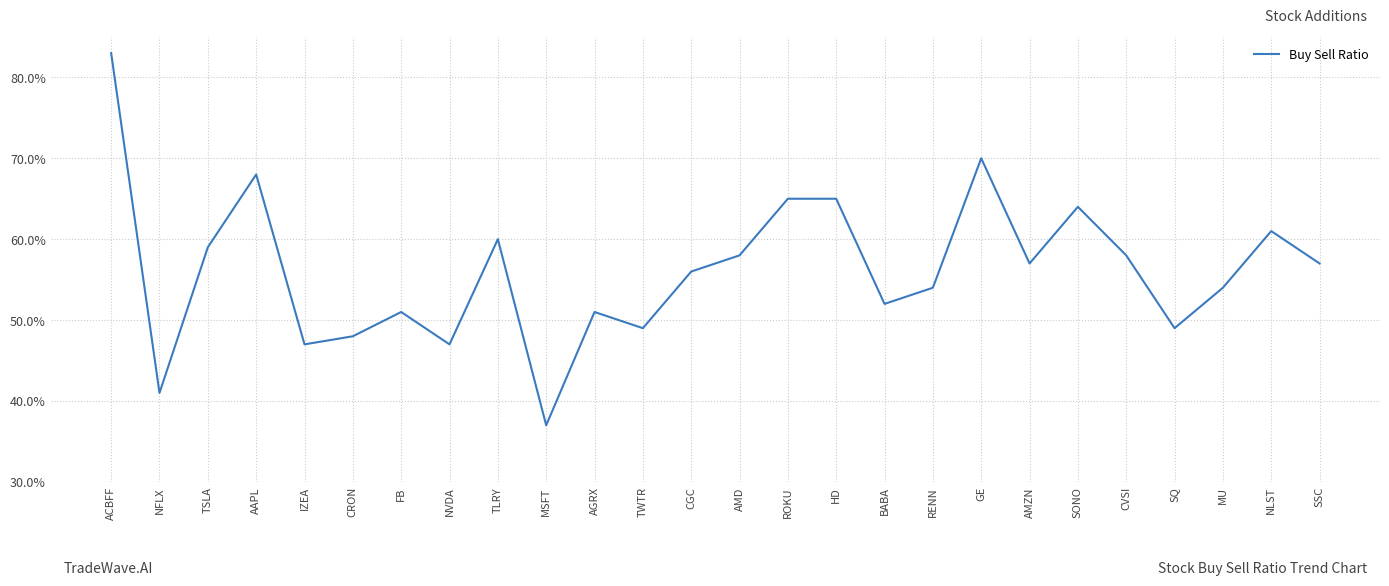

Does the chart display data point markers on the line(s)?

No